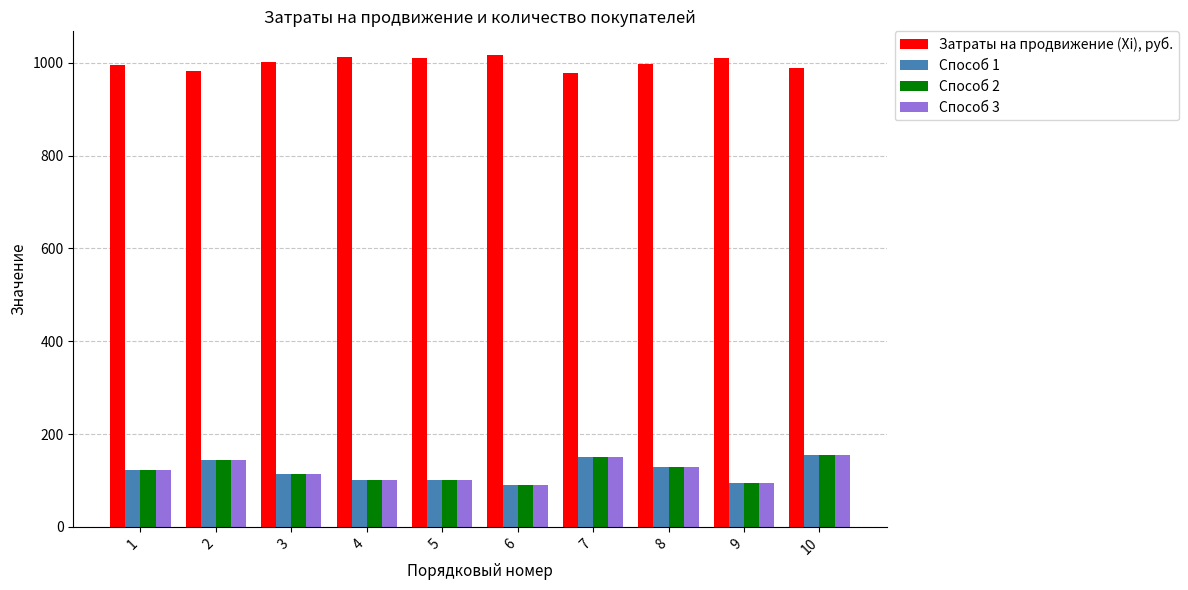

How many bars are there in each group?

4